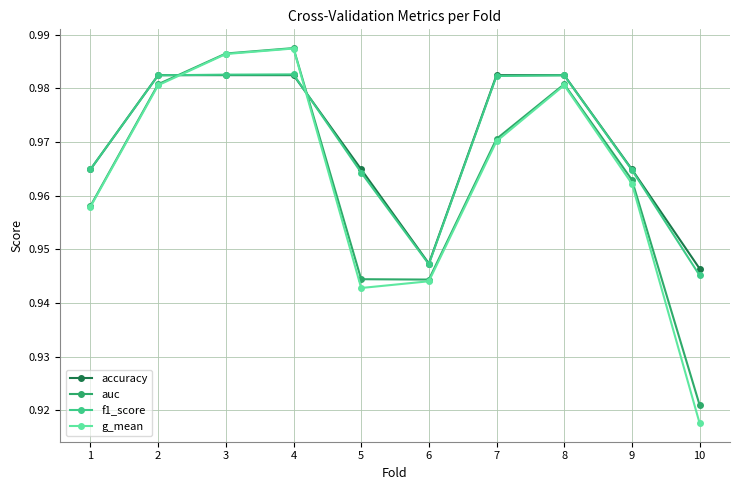

Where is f1_score nearest to the value 0?

10